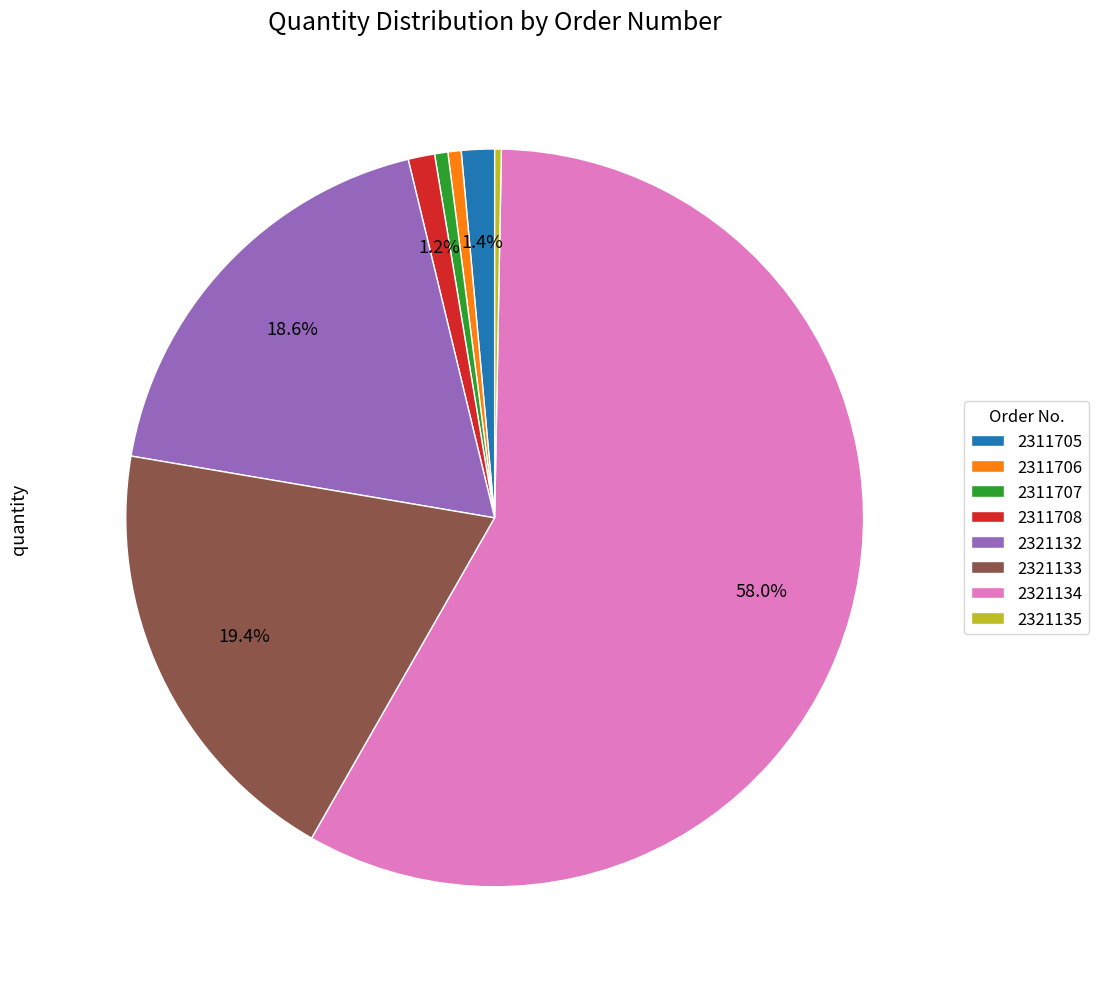

Between 2321132 and 2321135, which is larger?

2321132